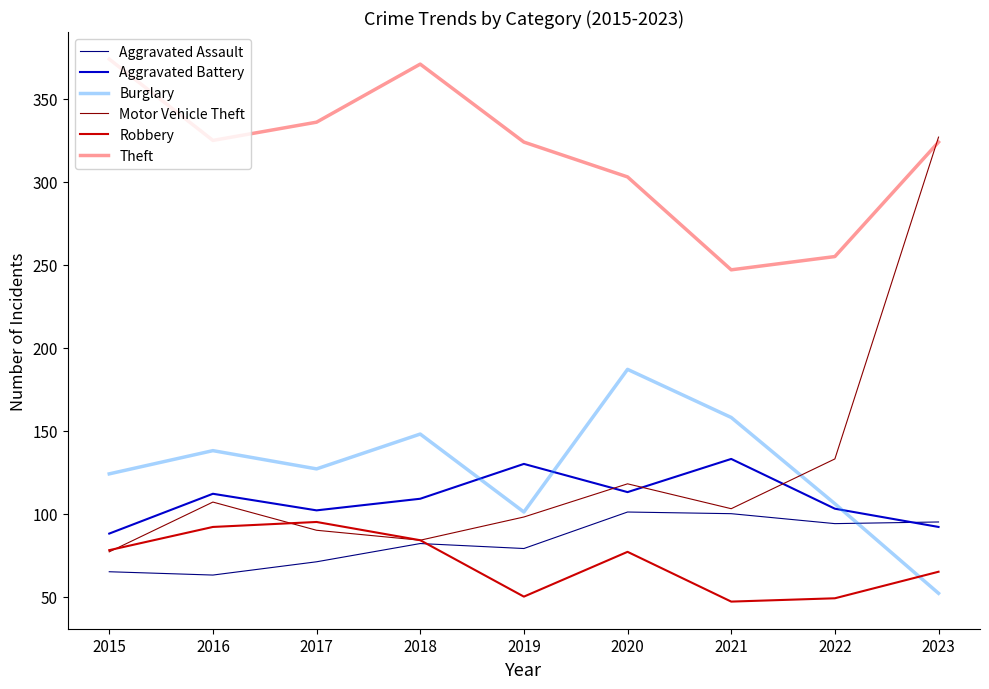

What is the average value of the Motor Vehicle Theft series?

126